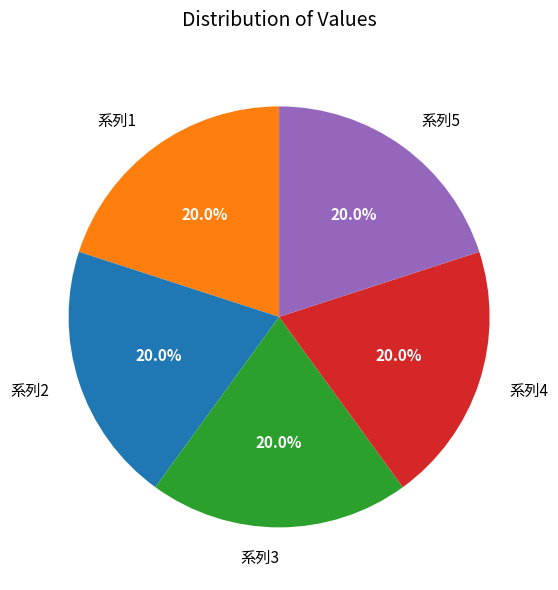

Approximately how many times larger is the value at 系列4 compared to 系列5?

1.0